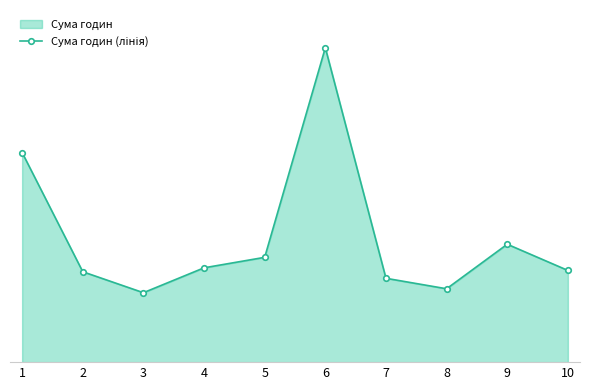

Reading left to right, transcribe all the data shown in this chart.

320	138	106	144	160	480	128	112	180	140